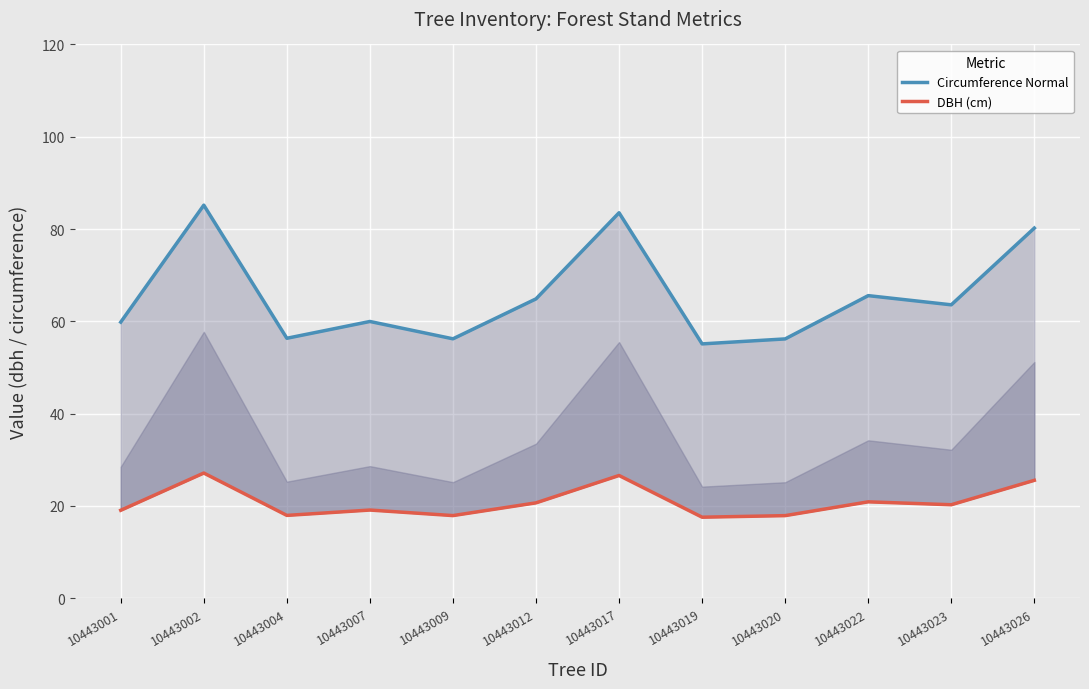

What is the minimum value for Circumference Normal?

55.1